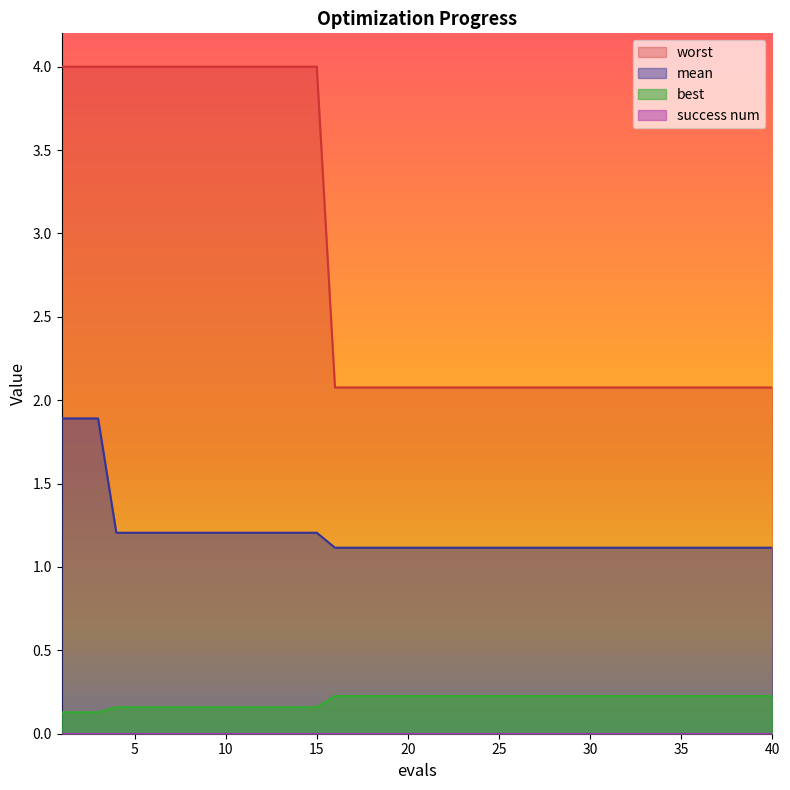

Does the chart display data point markers on the line(s)?

No